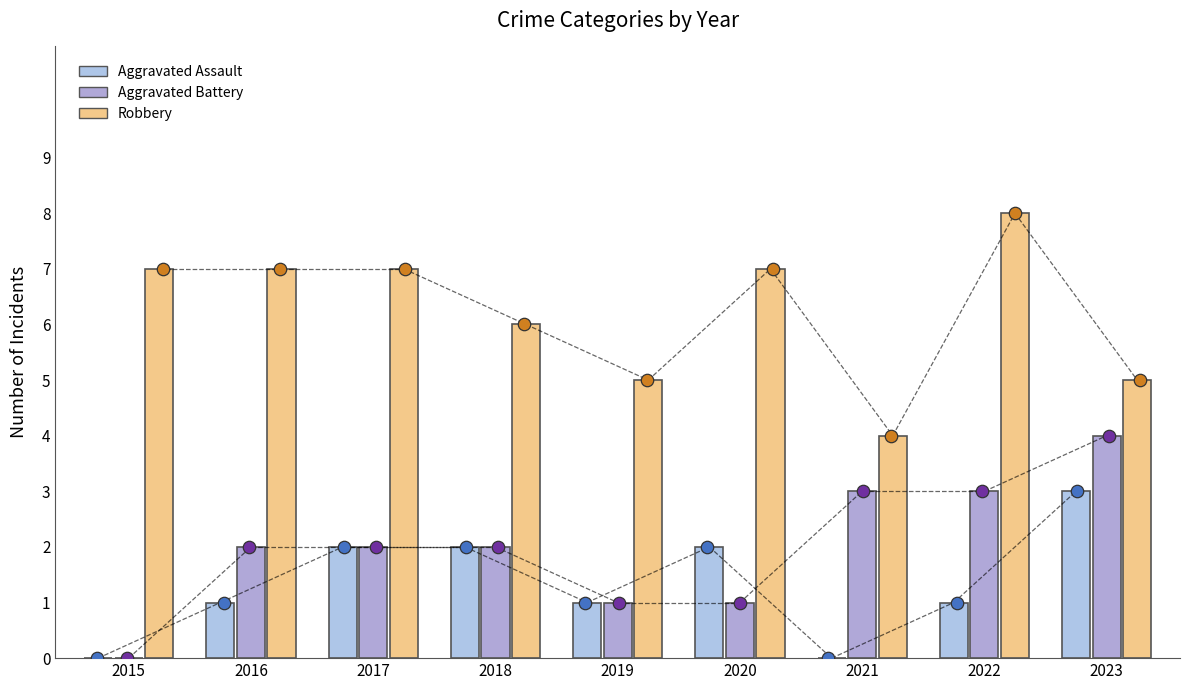

What are all the series names shown in the legend?

Aggravated Assault, Aggravated Battery, Robbery